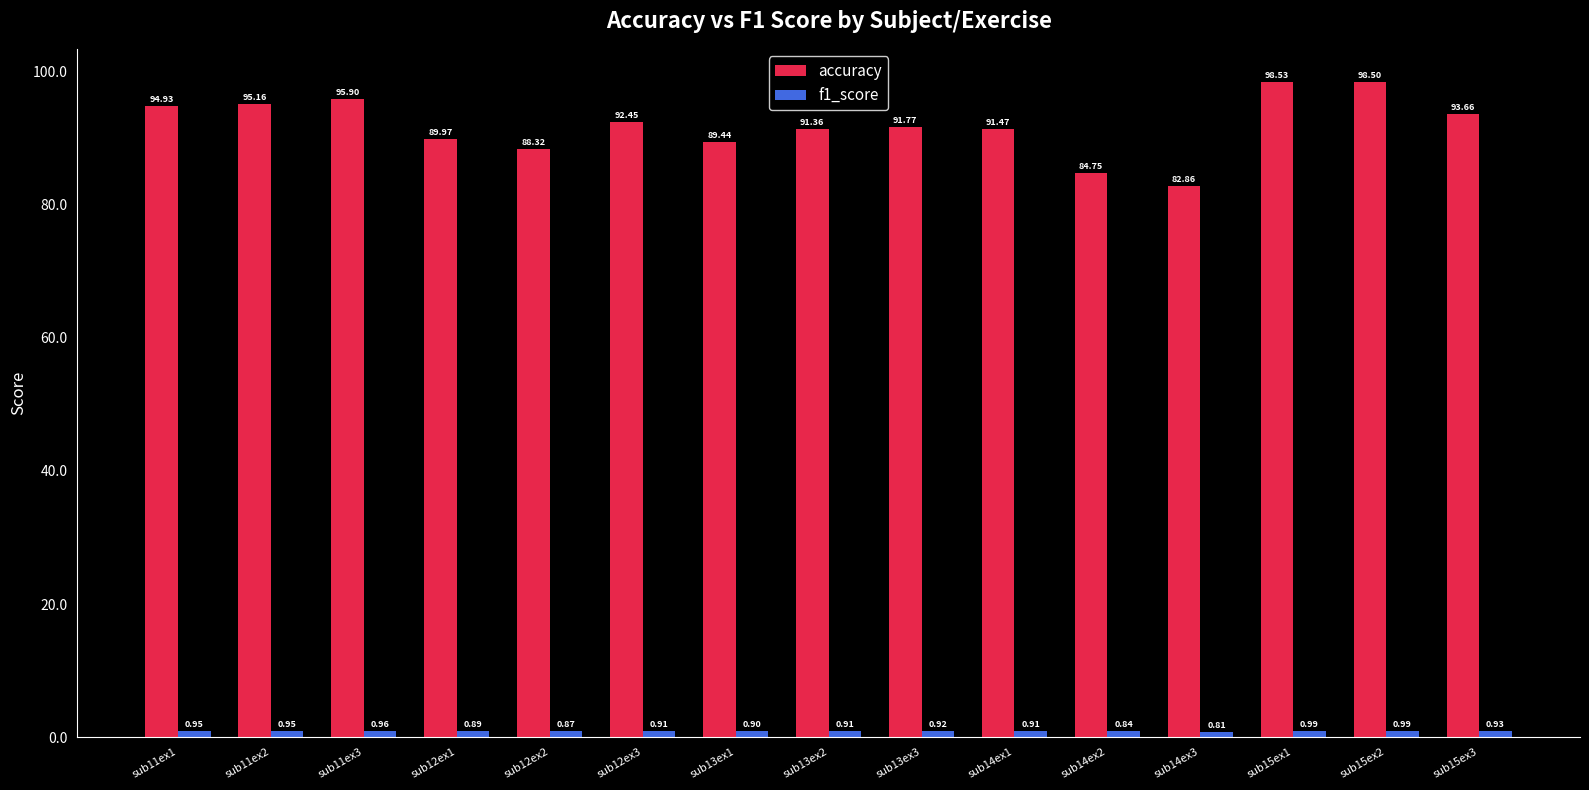

At which category is the sum across all series the highest?

sub15ex1